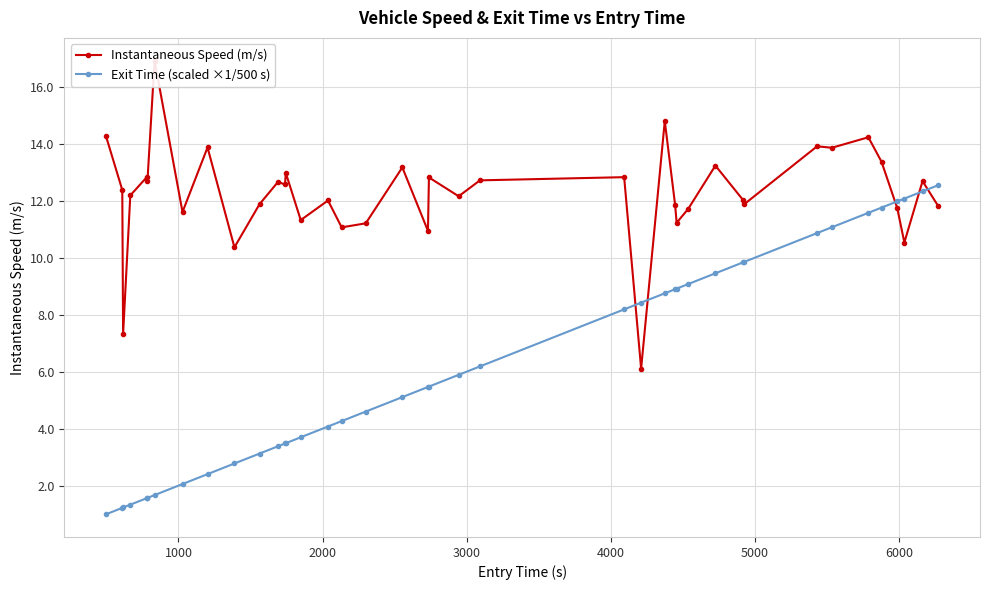

Rank the series by their average value, from highest to lowest.

Instantaneous Speed (m/s), Exit Time (scaled ×1/500 s)